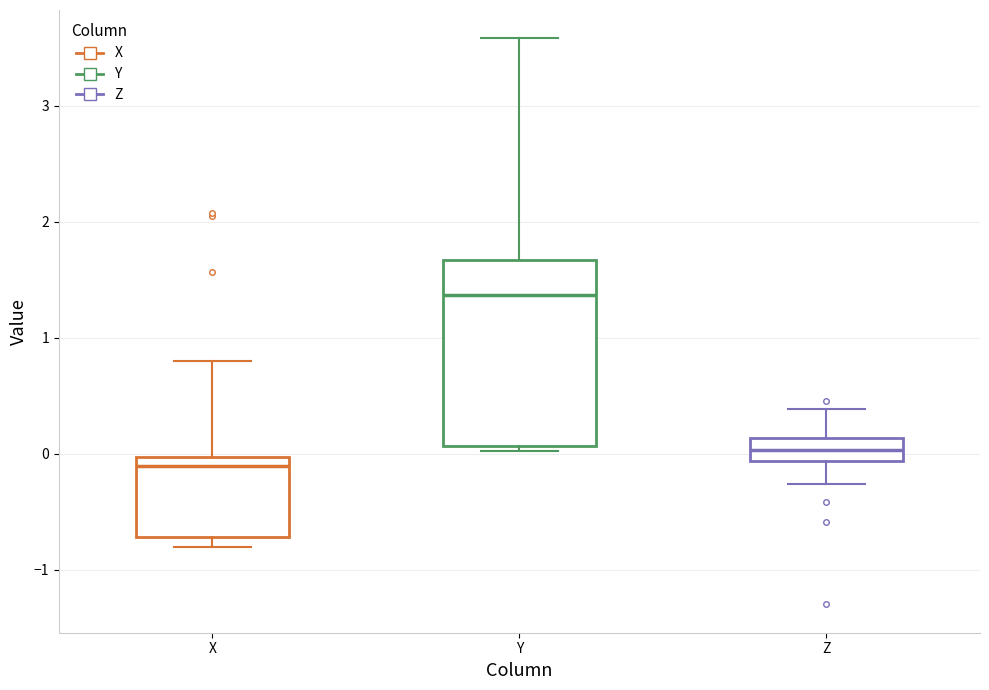

Reading left to right, read every box against the y-axis: the position of its median line, the range the box covers, and the ends of its whiskers. The values are not printed on the chart, so give them approximately, as read against the axis.

X: median -0.1, box -0.7 to 0.0, whiskers -0.8 to 0.8
Y: median 1.4, box 0.1 to 1.7, whiskers 0.0 to 3.6
Z: median 0.0, box -0.1 to 0.1, whiskers -0.3 to 0.4